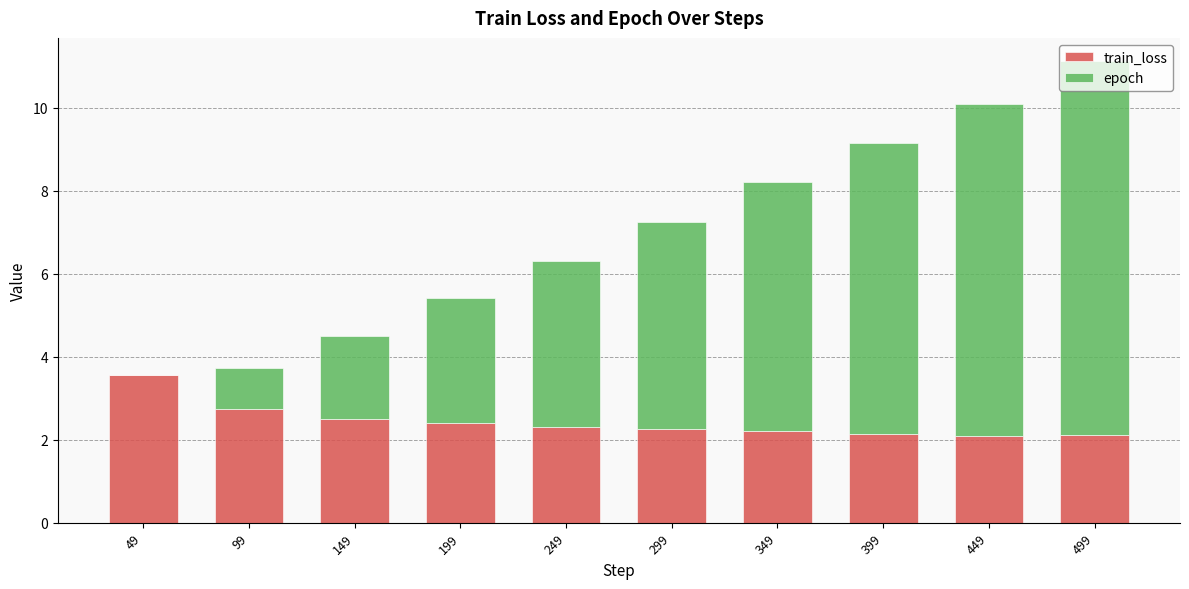

What is the sum of all train_loss values?

24.3